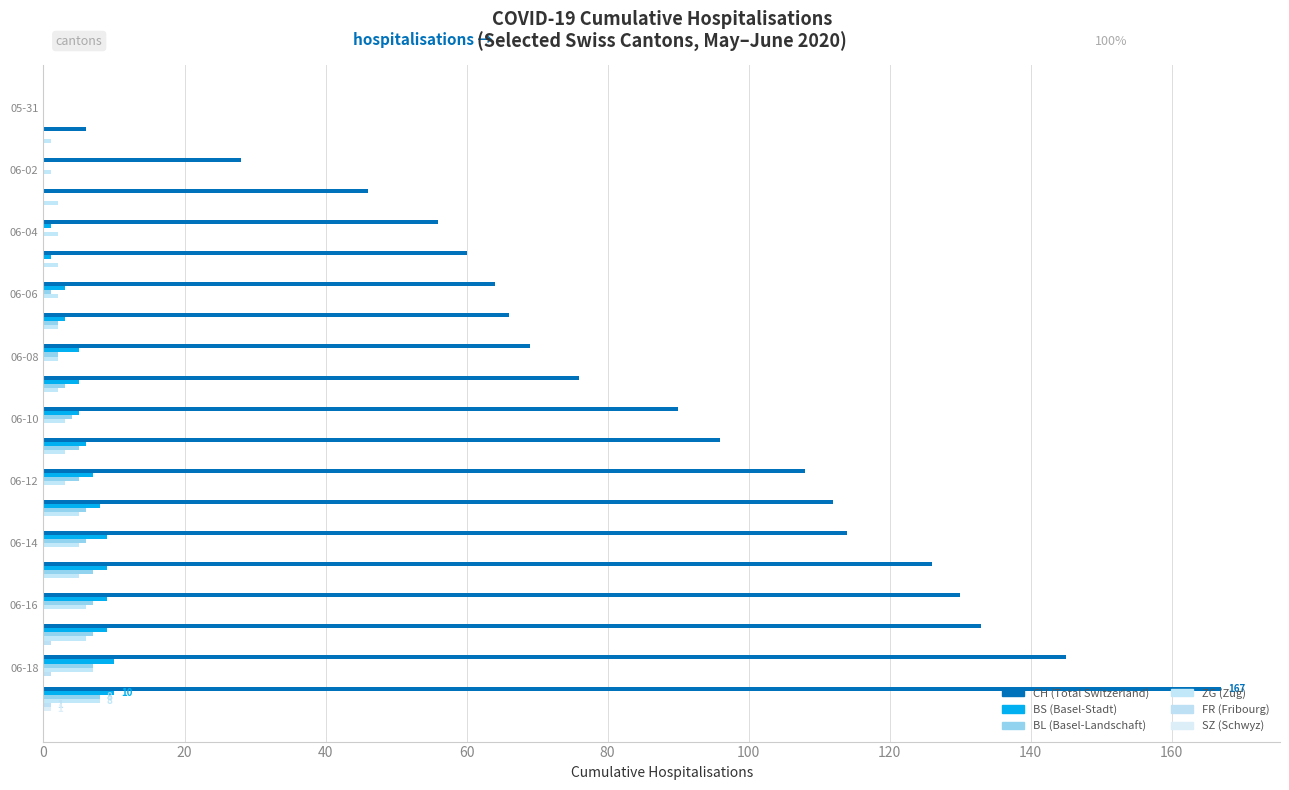

Reading left to right, what are all the values shown in this chart?

CH: 0	6	28	46	56	60	64	66	69	76	90	96	108	112	114	126	130	133	145	167
BS: 0	0	0	0	1	1	3	3	5	5	5	6	7	8	9	9	9	9	10	10
BL: 0	0	0	0	0	0	1	2	2	3	4	5	5	6	6	7	7	7	7	8
ZG: 0	1	1	2	2	2	2	2	2	2	3	3	3	5	5	5	6	6	7	8
FR: 0	0	0	0	0	0	0	0	0	0	0	0	0	0	0	0	0	1	1	1
SZ: 0	0	0	0	0	0	0	0	0	0	0	0	0	0	0	0	0	0	0	1